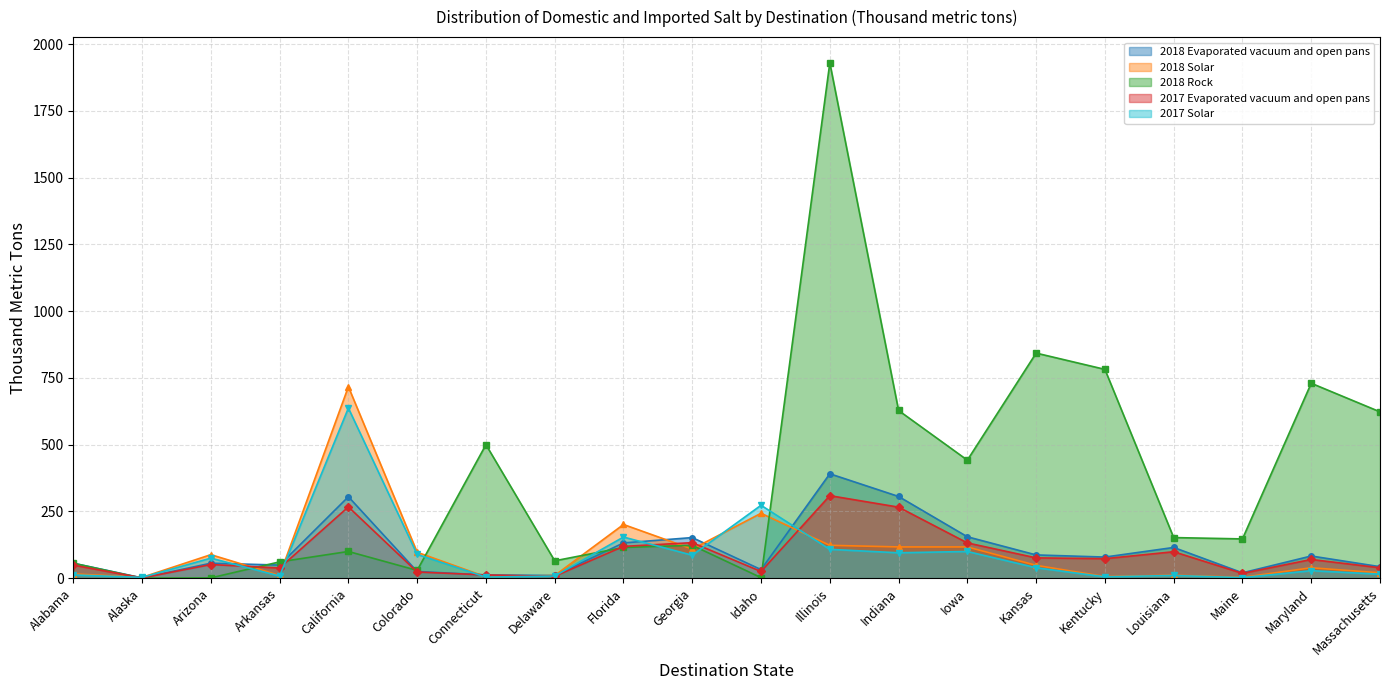

In 2018 Solar, how many points are higher than both neighbors (excluding endpoints)?

6